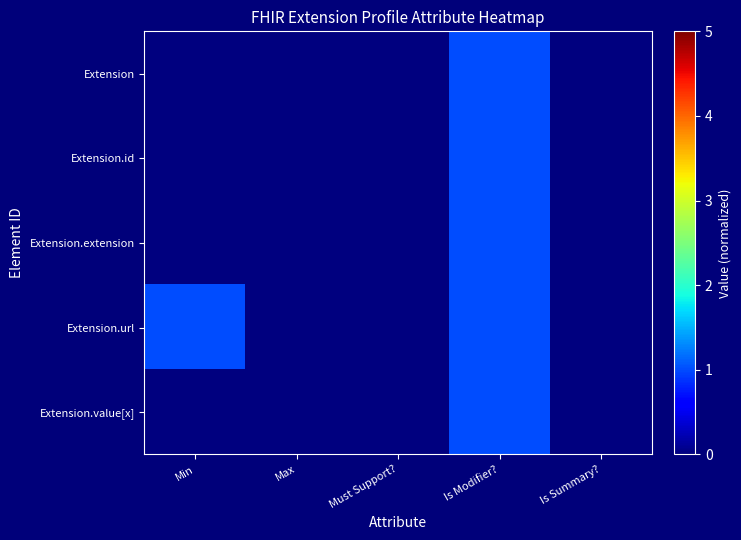

What is the greatest value displayed?

1